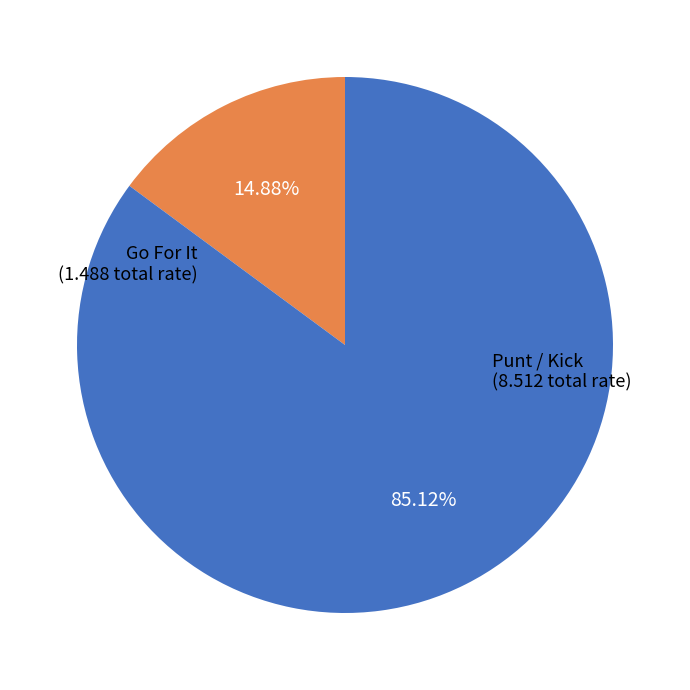

Is there any slice that represents more than half of the pie?

Yes